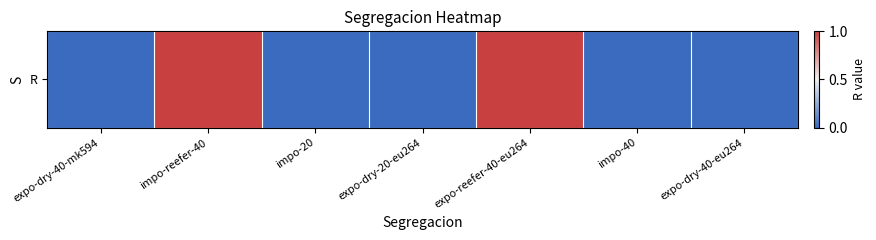

List the labels in order of value, smallest first.

expo-dry-40-mk594, impo-20, expo-dry-20-eu264, impo-40, expo-dry-40-eu264, impo-reefer-40, expo-reefer-40-eu264